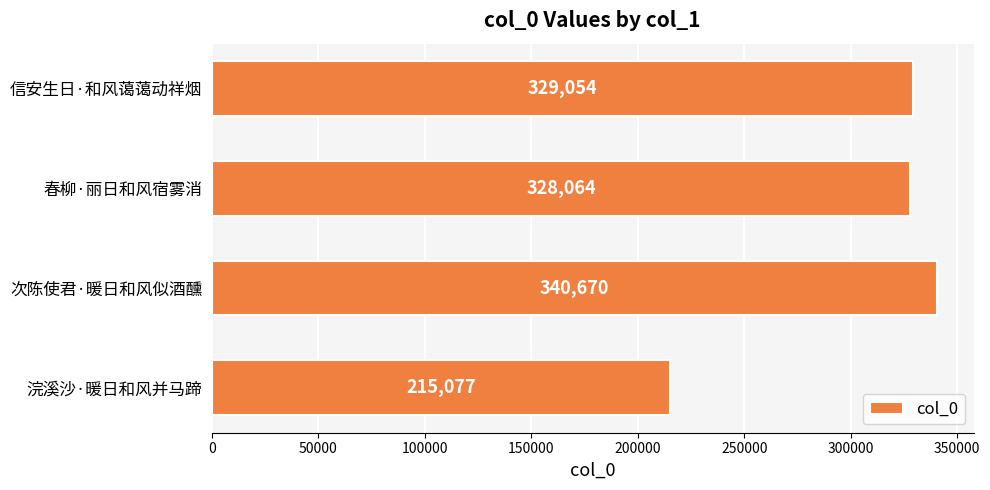

Reading top to bottom, transcribe all the data shown in this chart.

信安生日·和风蔼蔼动祥烟=329054	春柳·丽日和风宿雾消=328064	次陈使君·暖日和风似酒醺=340670	浣溪沙·暖日和风并马蹄=215077